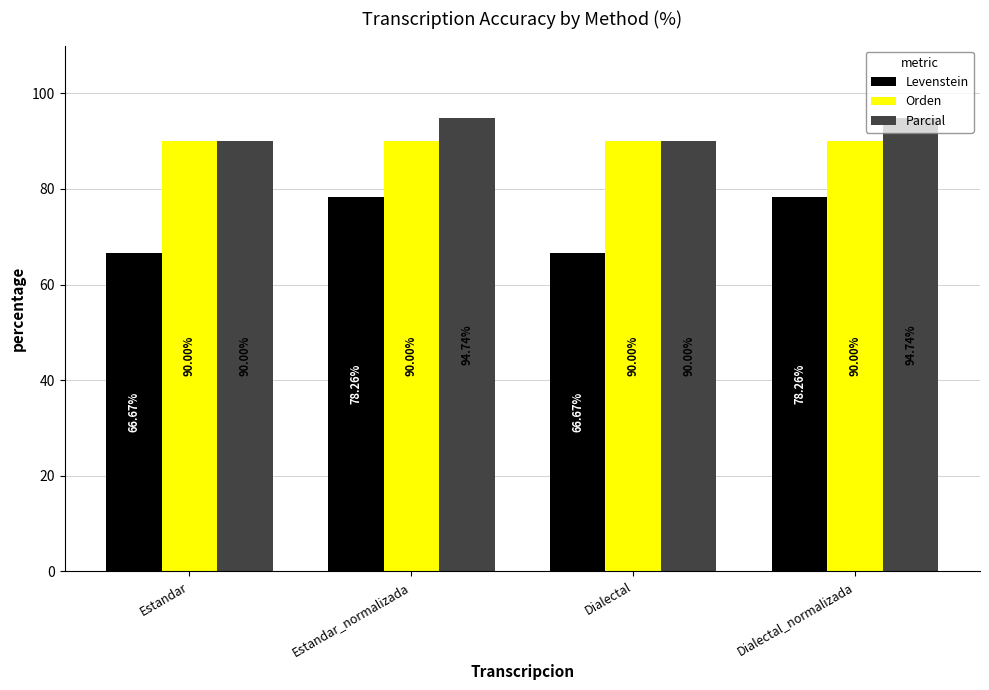

List the series in order of their peak value, highest first.

Parcial, Orden, Levenstein